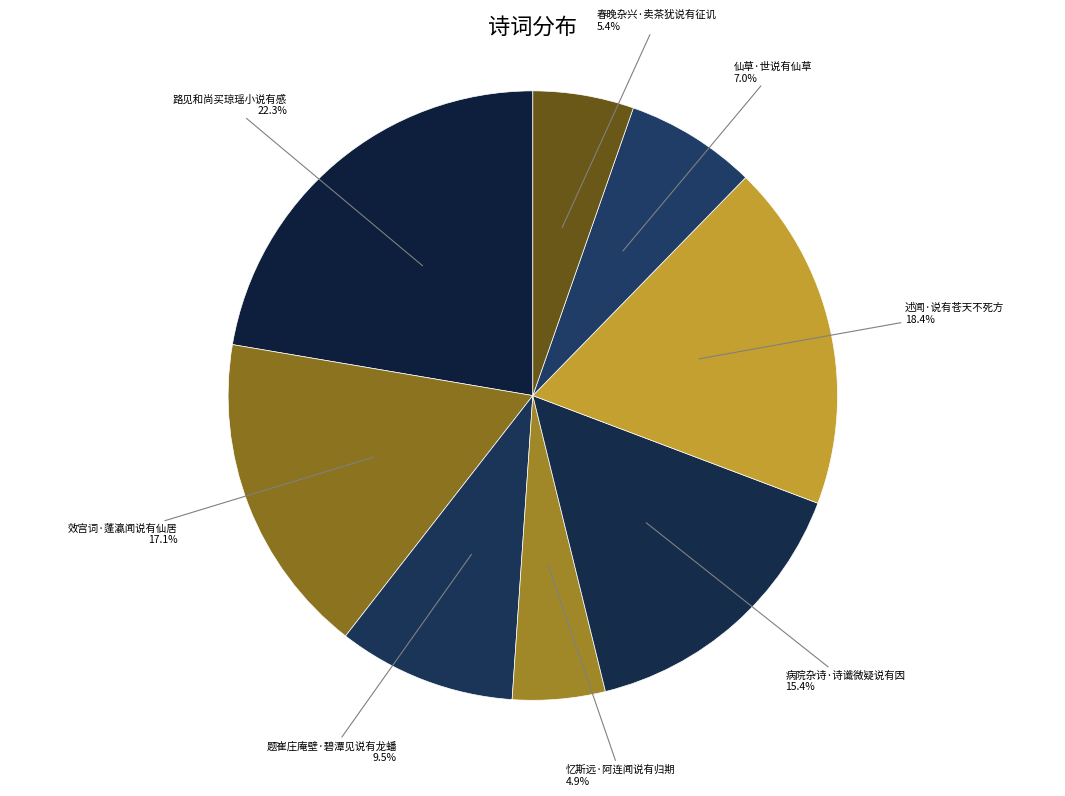

What is the largest slice in the pie chart?

路见和尚买琼瑶小说有感